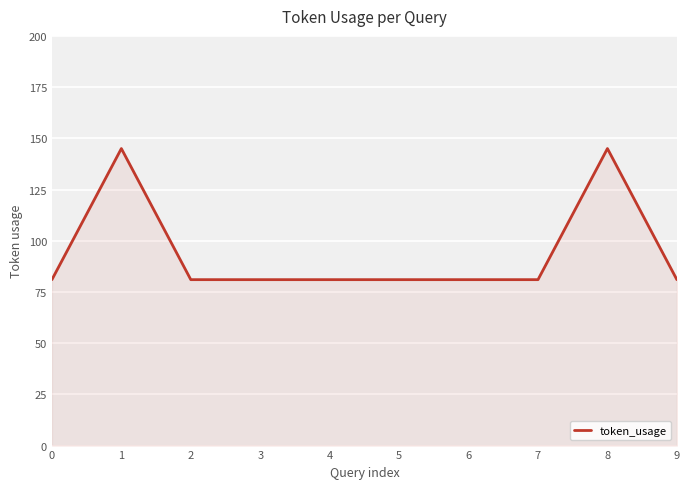

What is the change in value from 1 to 6?

-64